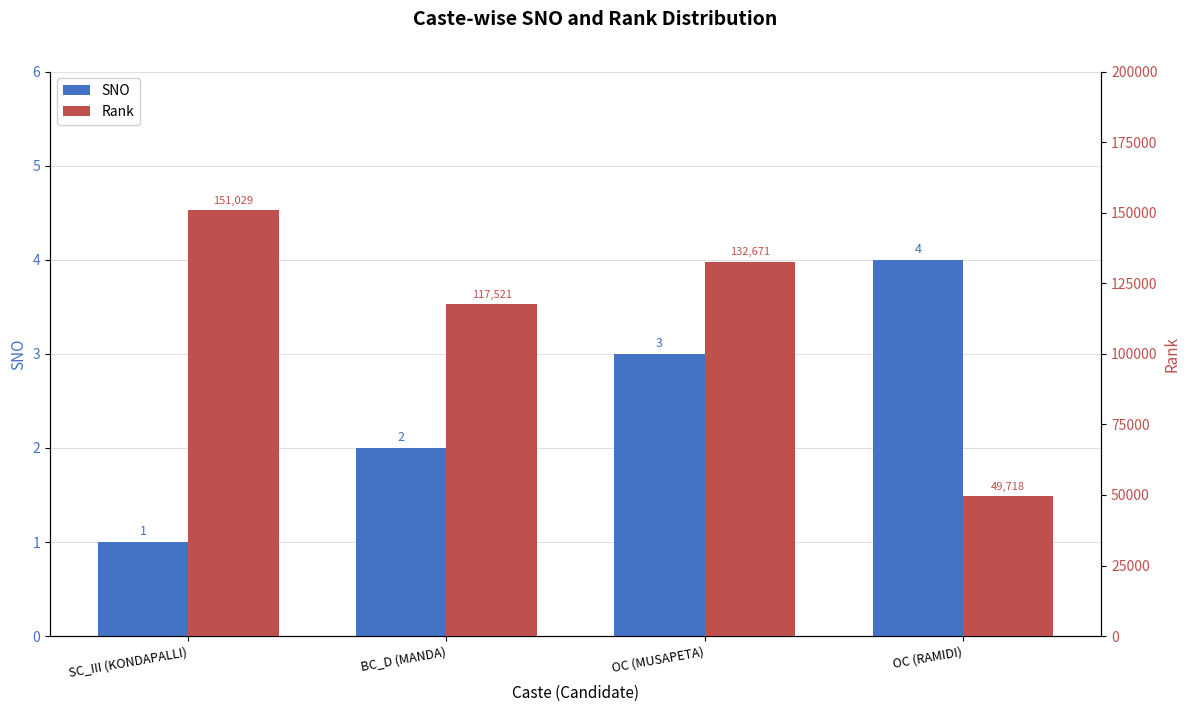

The SNO series shows 0 at BC_D (MANDA). True or false?

False